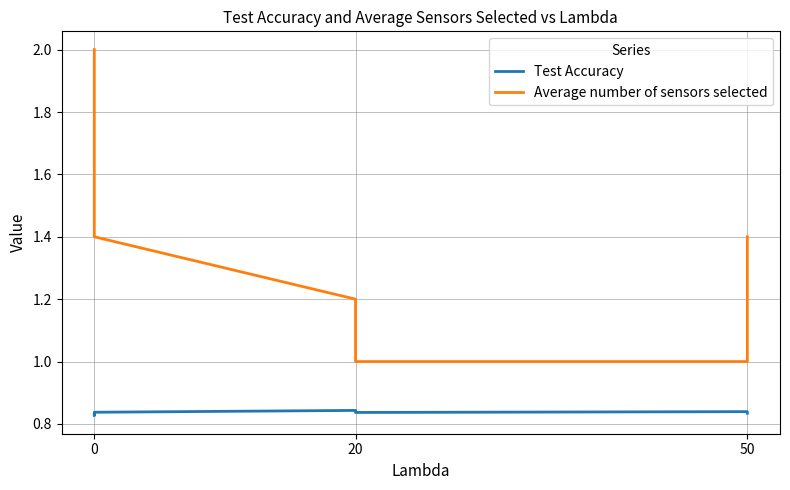

Reading right to left, transcribe all the data shown in this chart.

Test Accuracy: 0.8	0.8	0.8	0.8	0.8	0.8	0.8	0.8	0.8
Average number of sensors selected: 1.4	1.0	1.0	1.0	1.2	1.2	1.4	1.6	2.0